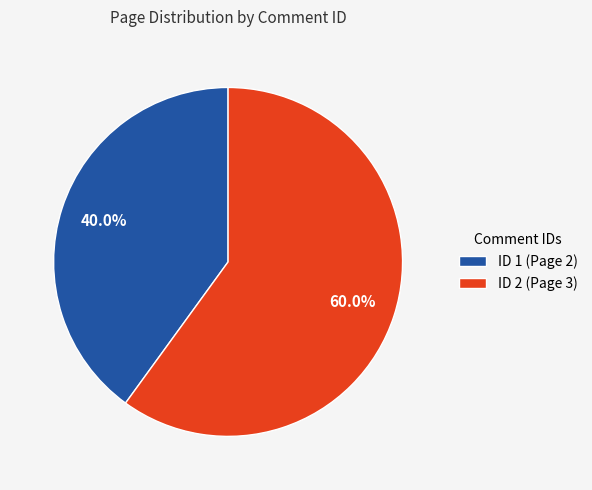

Which slice is the smallest?

ID 1 (Page 2)